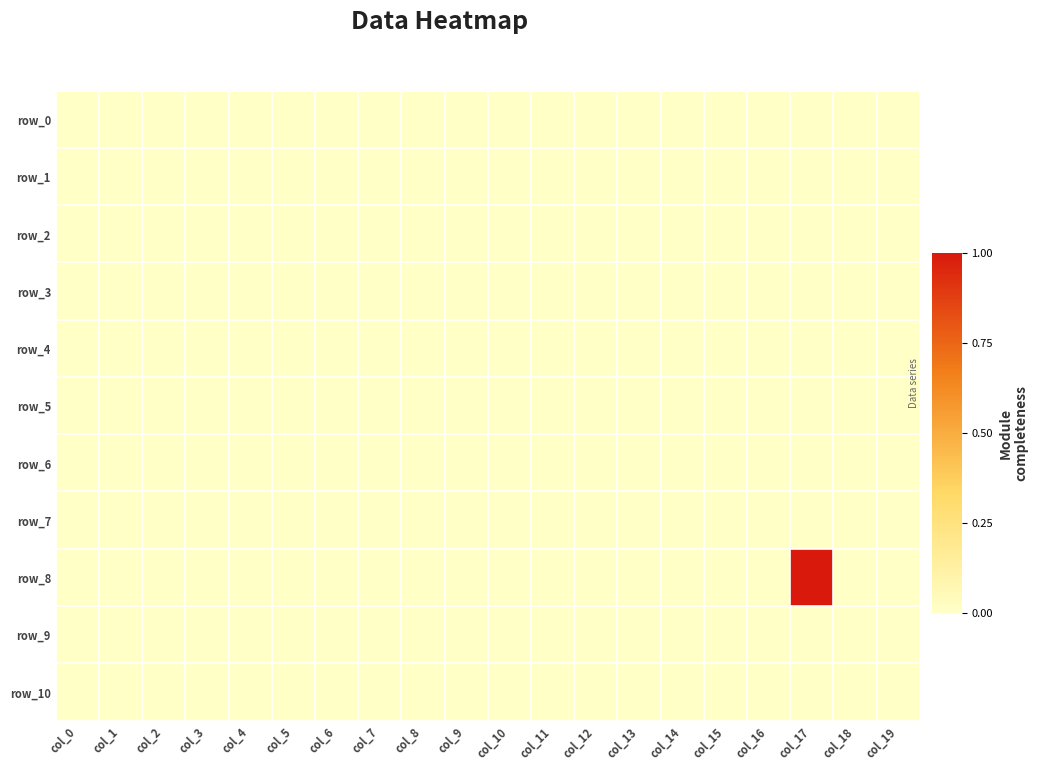

Is it true that row_0 equals 0 at col_1?

True